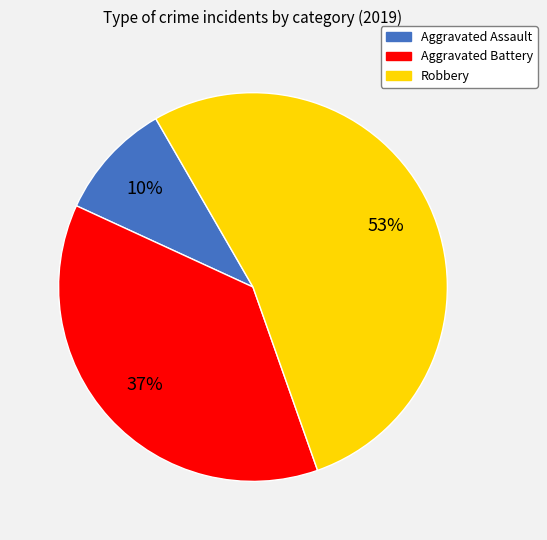

Which slice is the largest?

Robbery